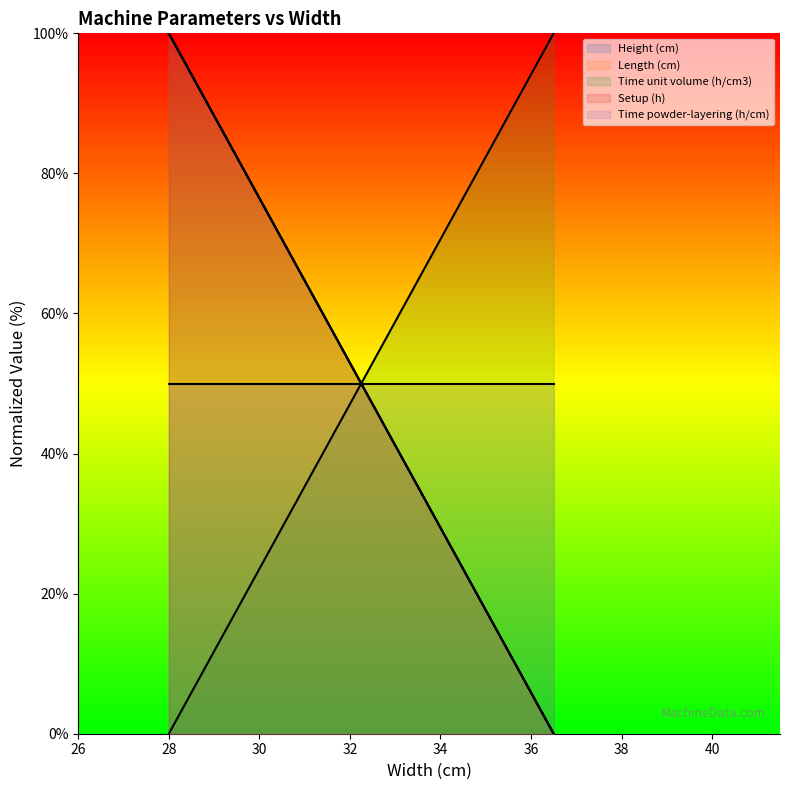

Is the value of Height (cm) at 36.5 greater than the value of Length (cm) at 28?

No